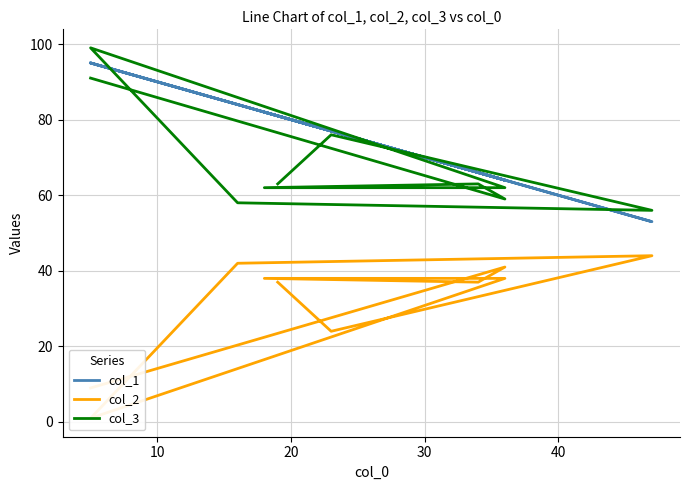

What is the greatest value displayed?

99